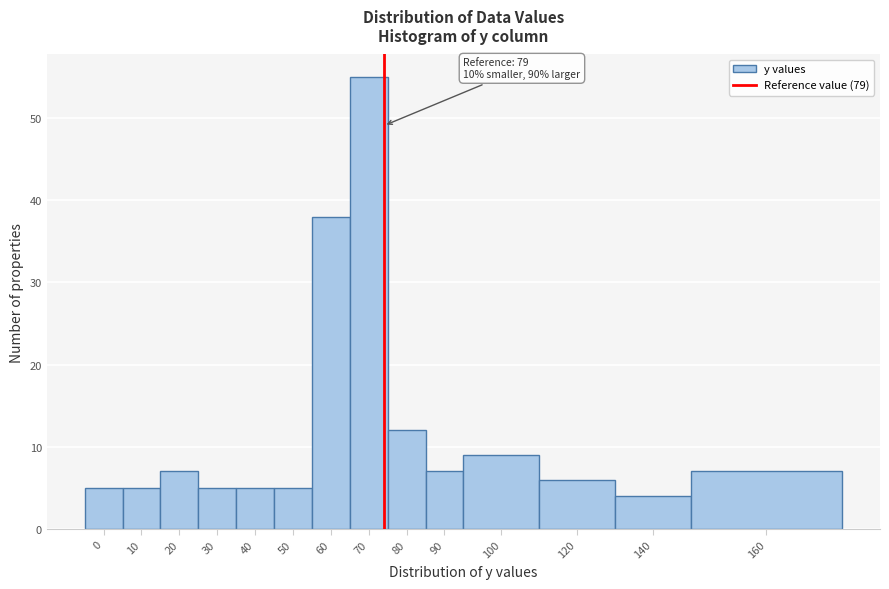

Reading right to left, transcribe all the data shown in this chart.

160=7	140=4	120=6	100=9	90=7	80=12	70=55	60=38	50=5	40=5	30=5	20=7	10=5	0=5